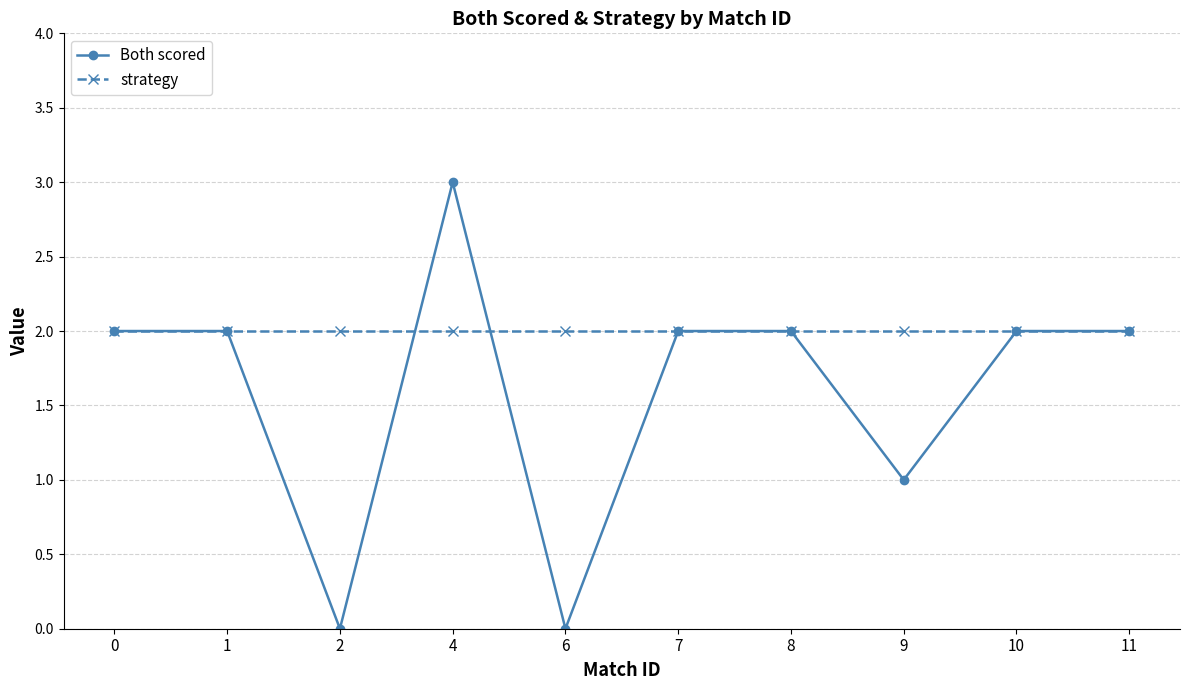

What is the total value across all series at 8?

4